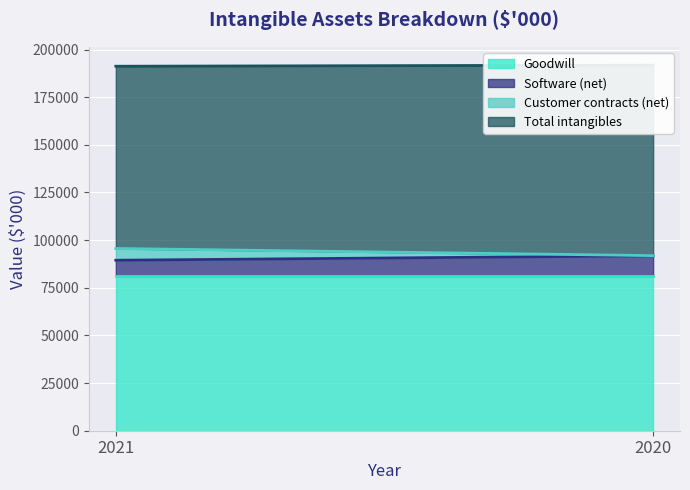

How many values in the Software (net) series are below 10732?

1